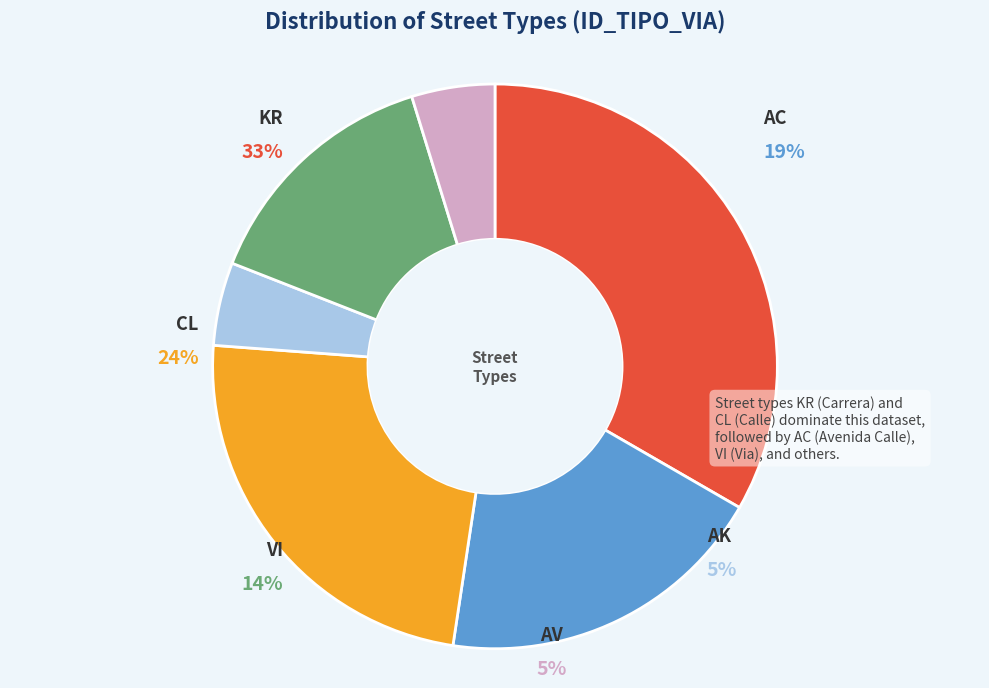

Count the number of slices in the pie.

6